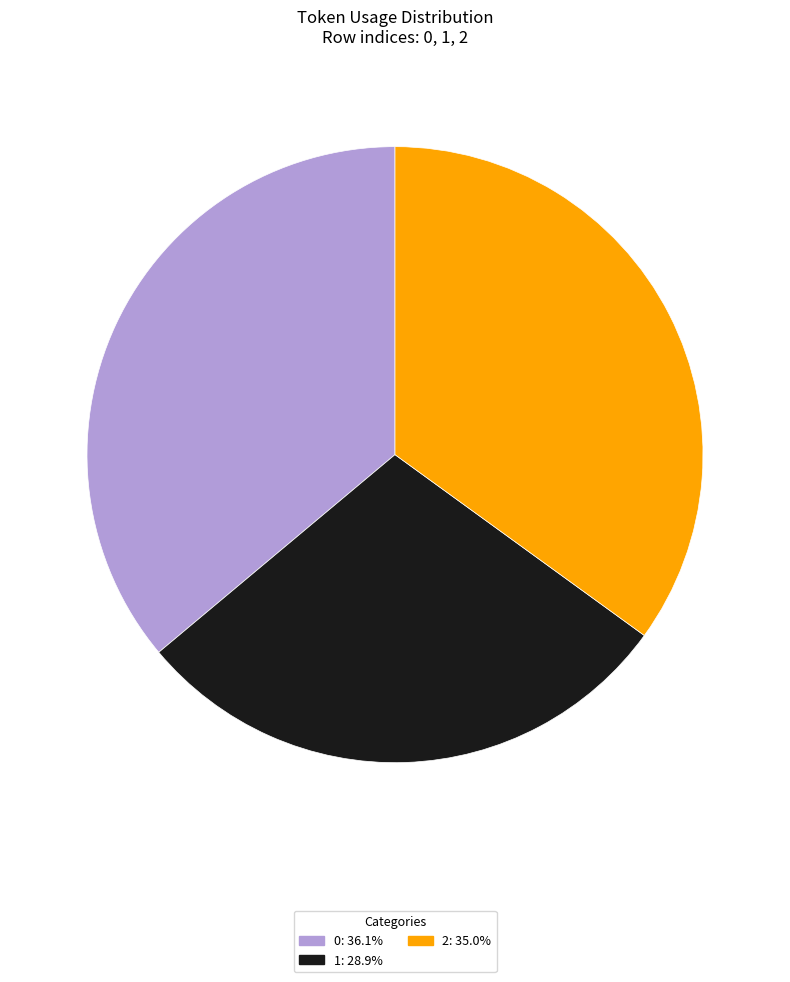

Do 1: 28.9% and 0: 36.1% together represent more than half of the pie?

Yes